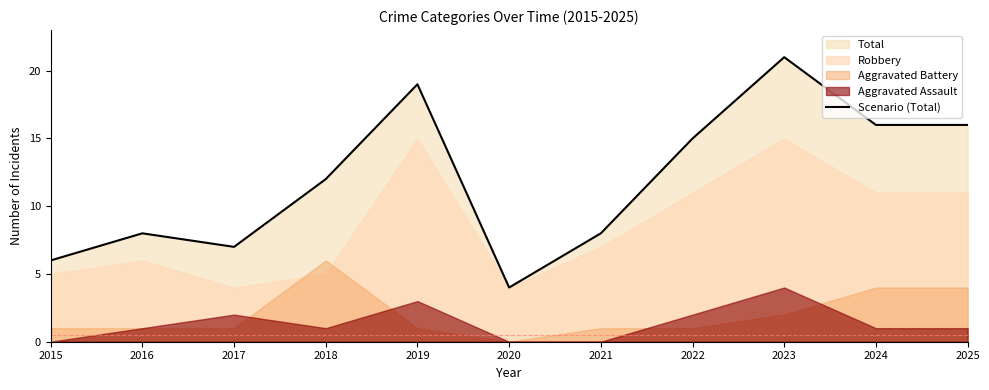

Rank the categories by value from lowest to highest.

2020, 2015, 2017, 2016, 2021, 2018, 2022, 2024, 2025, 2019, 2023